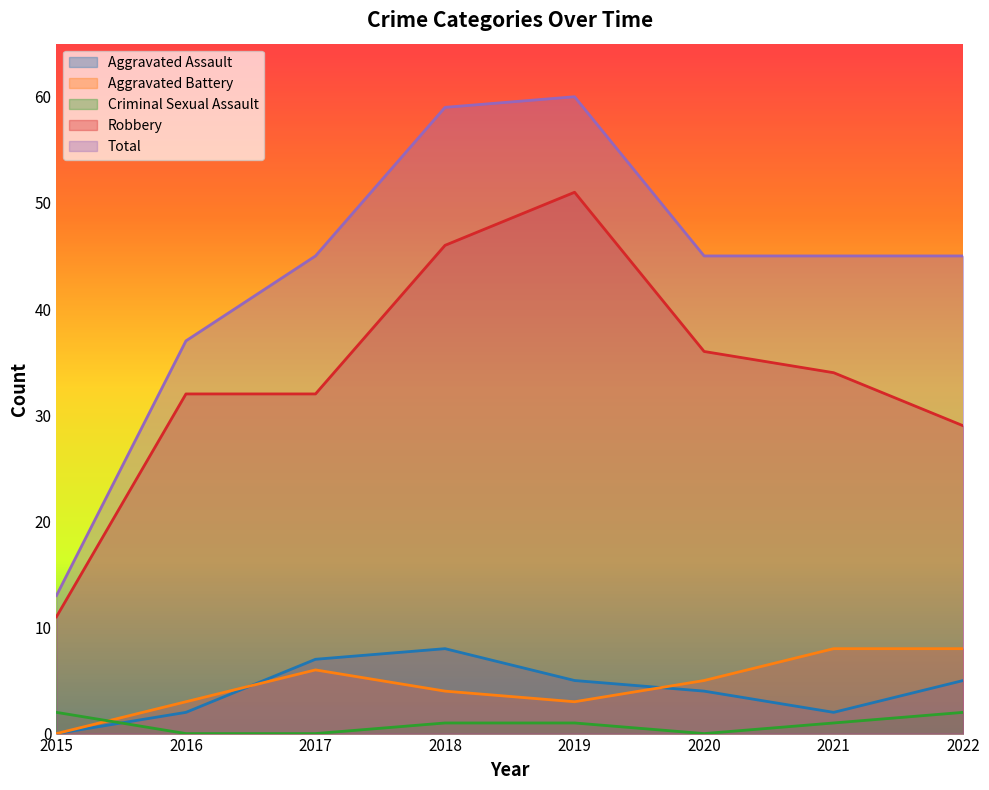

What is the difference between the highest and lowest values at 2018?

58